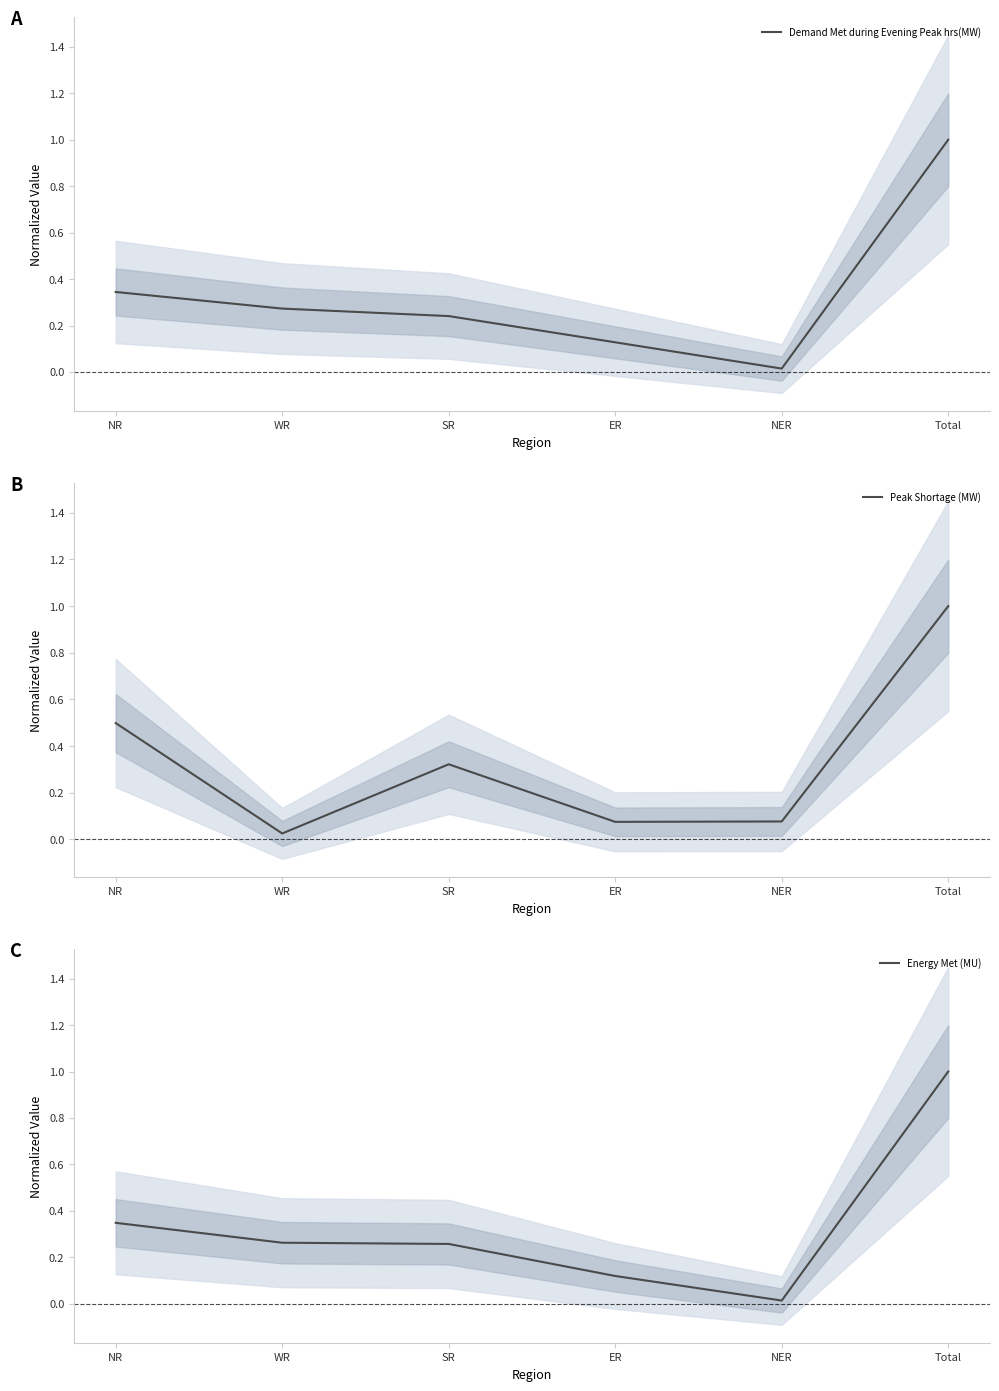

List the series in order of their peak value, highest first.

Demand Met during Evening Peak hrs(MW), Peak Shortage (MW), Energy Met (MU)